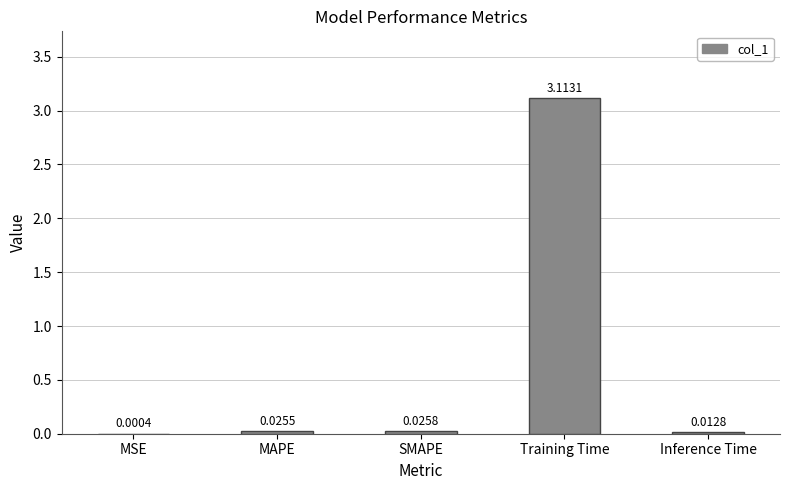

What is the change in value from Training Time to Inference Time?

-3.1